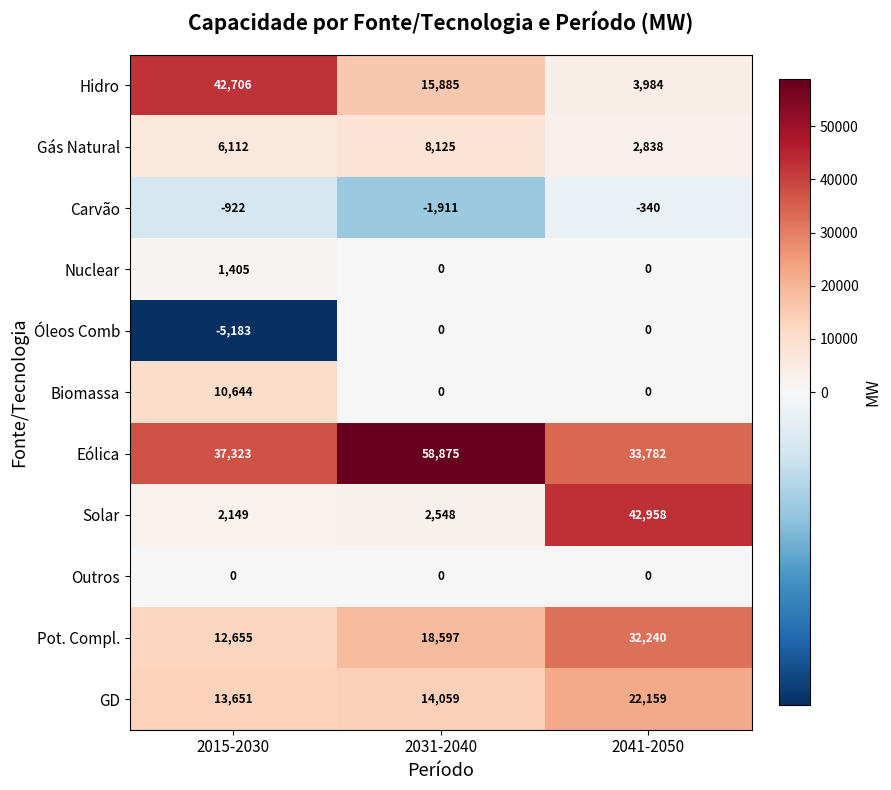

What is the difference between the highest and lowest values at 2015-2030?

47889